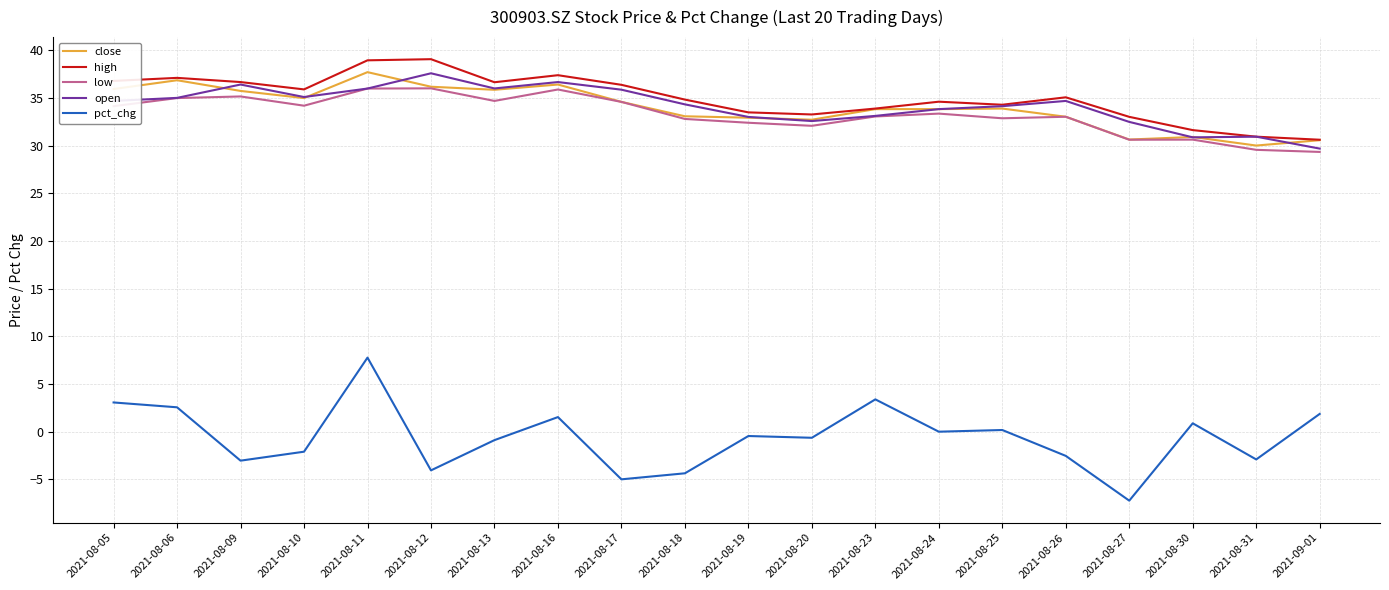

Between 2021-08-17 and 2021-08-31, which series saw the biggest shift?

high